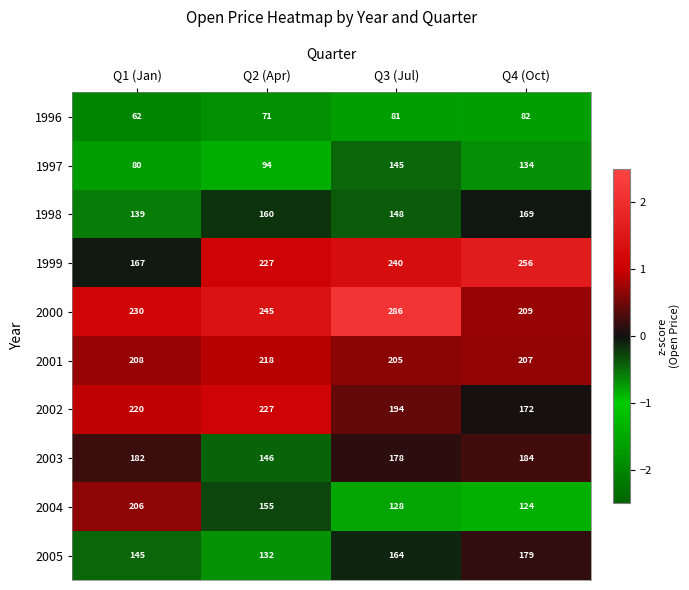

True or false: 2000 has a value of 386 at Q2 (Apr).

False